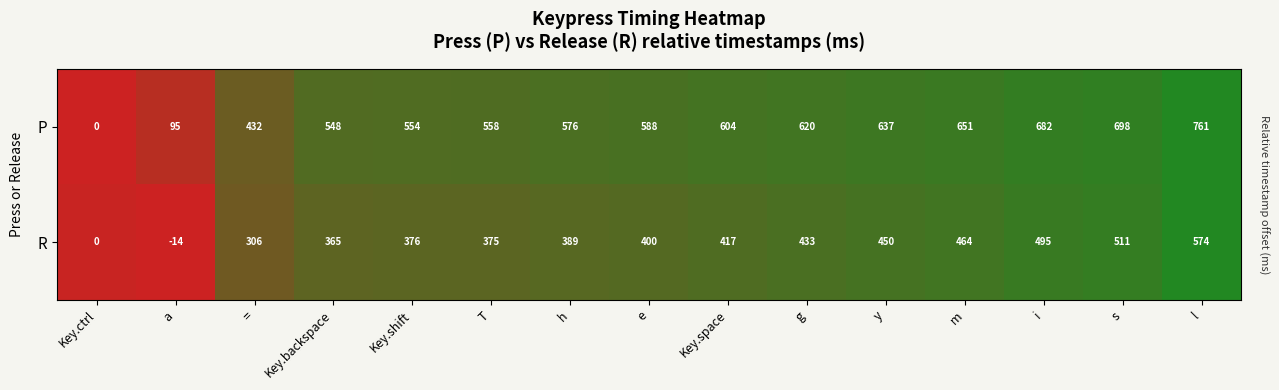

Which series has the largest total across all categories?

P